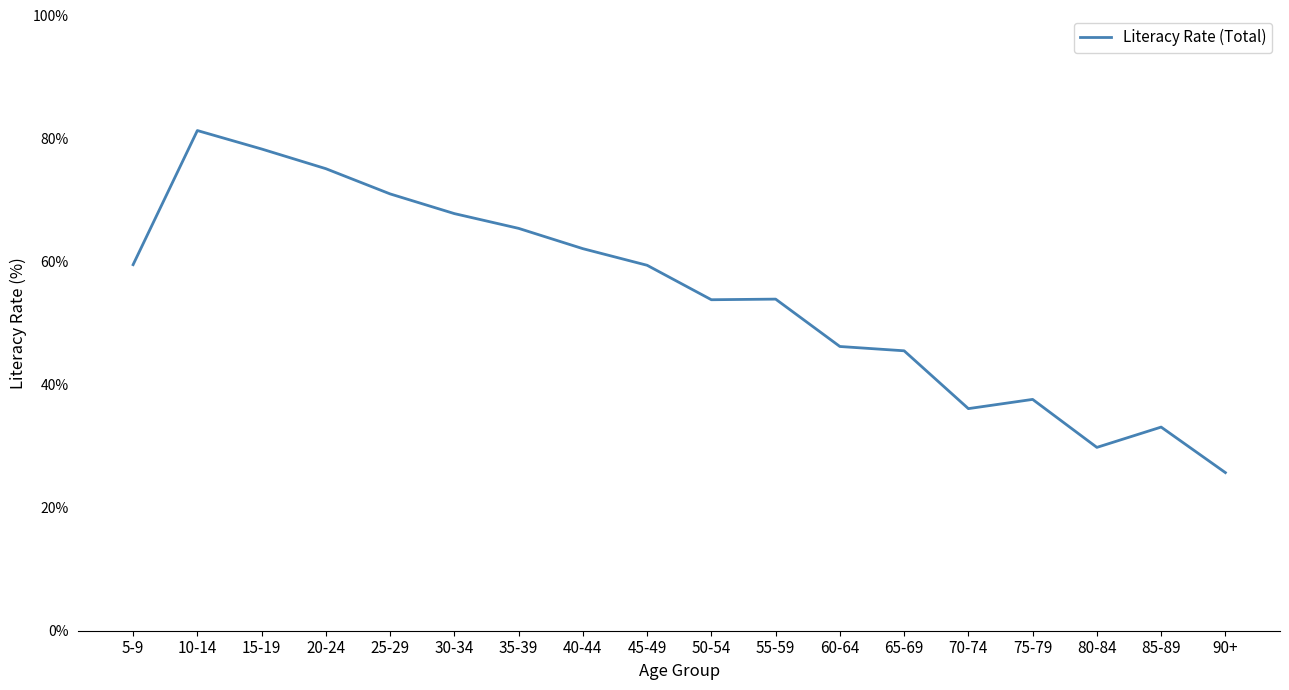

What is the difference between the maximum and minimum values?

55.6